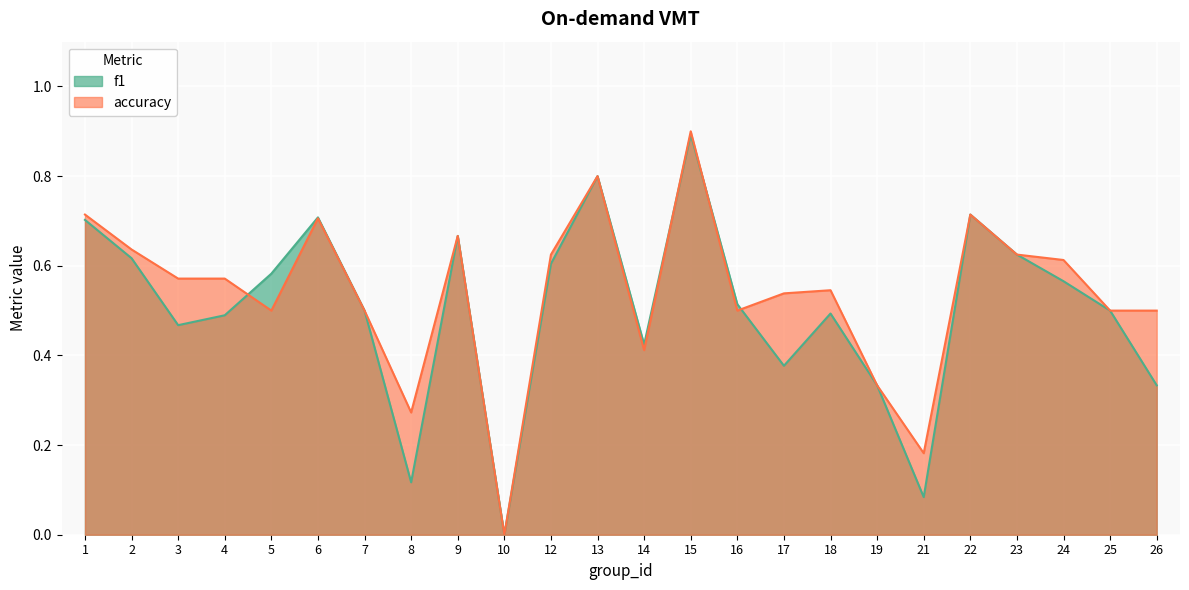

Rank the series at 21 from highest to lowest value.

accuracy, f1